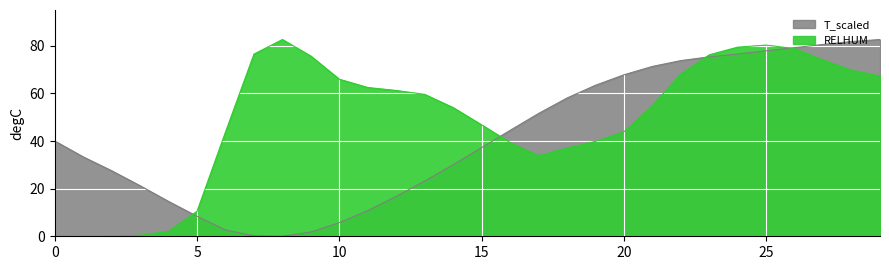

What is the difference between the second highest and minimum values in the RELHUM series?

80.3